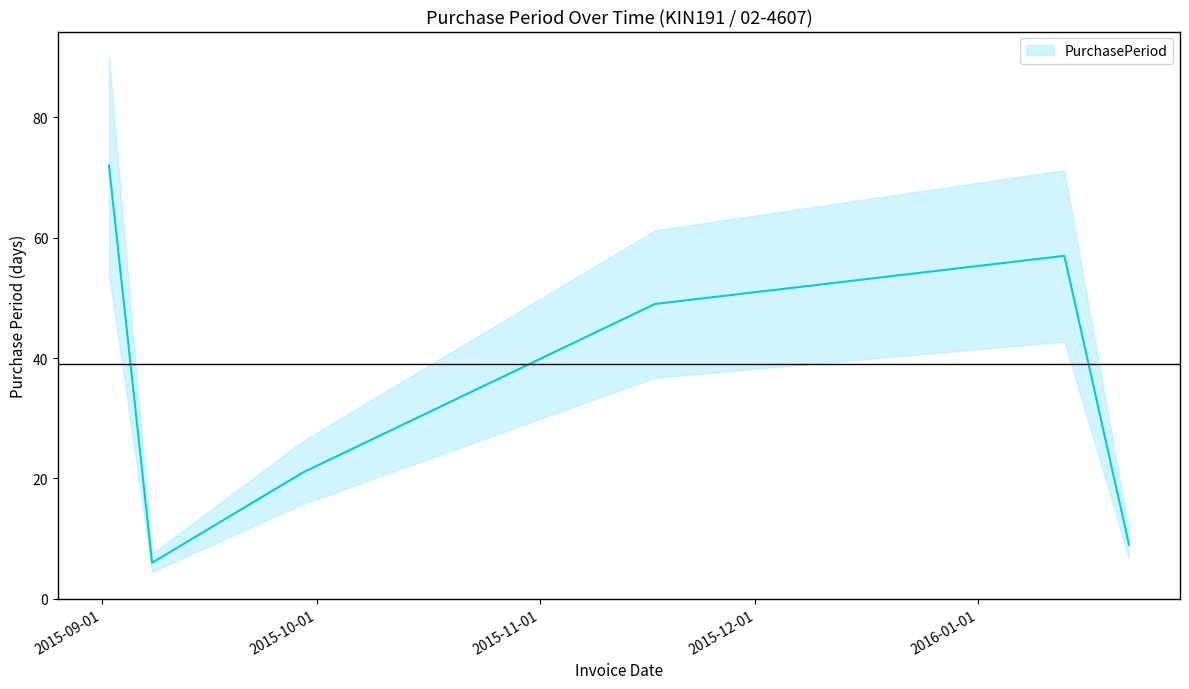

Count the number of values greater than 49.

2